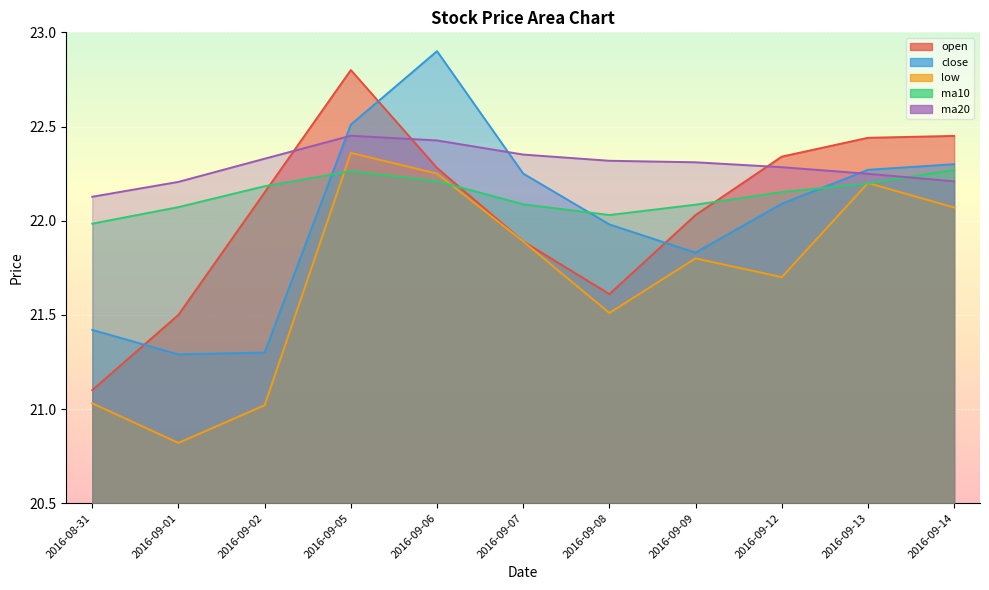

Which category has the lowest value in the close series?

2016-09-01